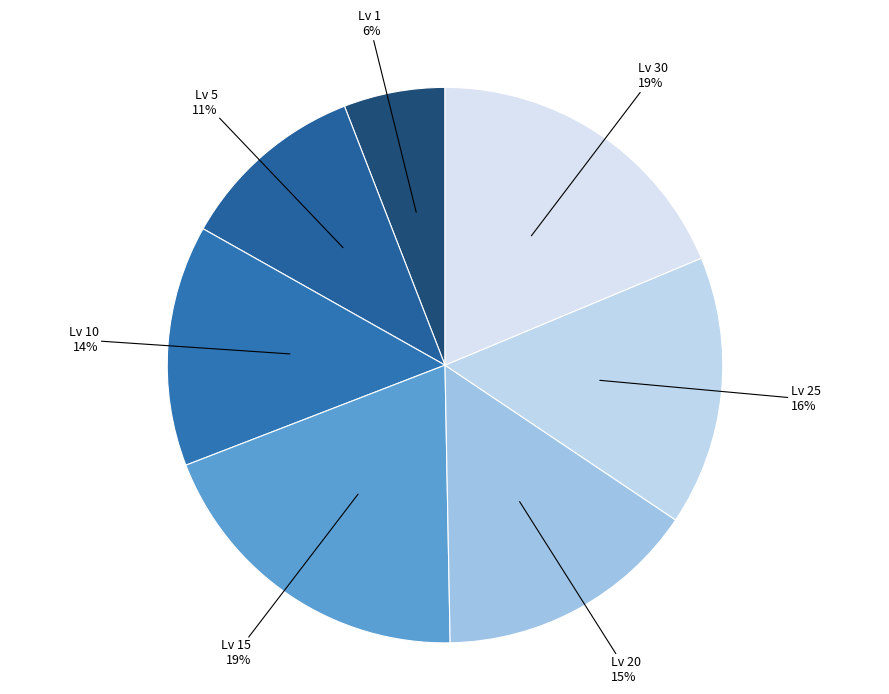

Is there a majority slice in this chart?

No